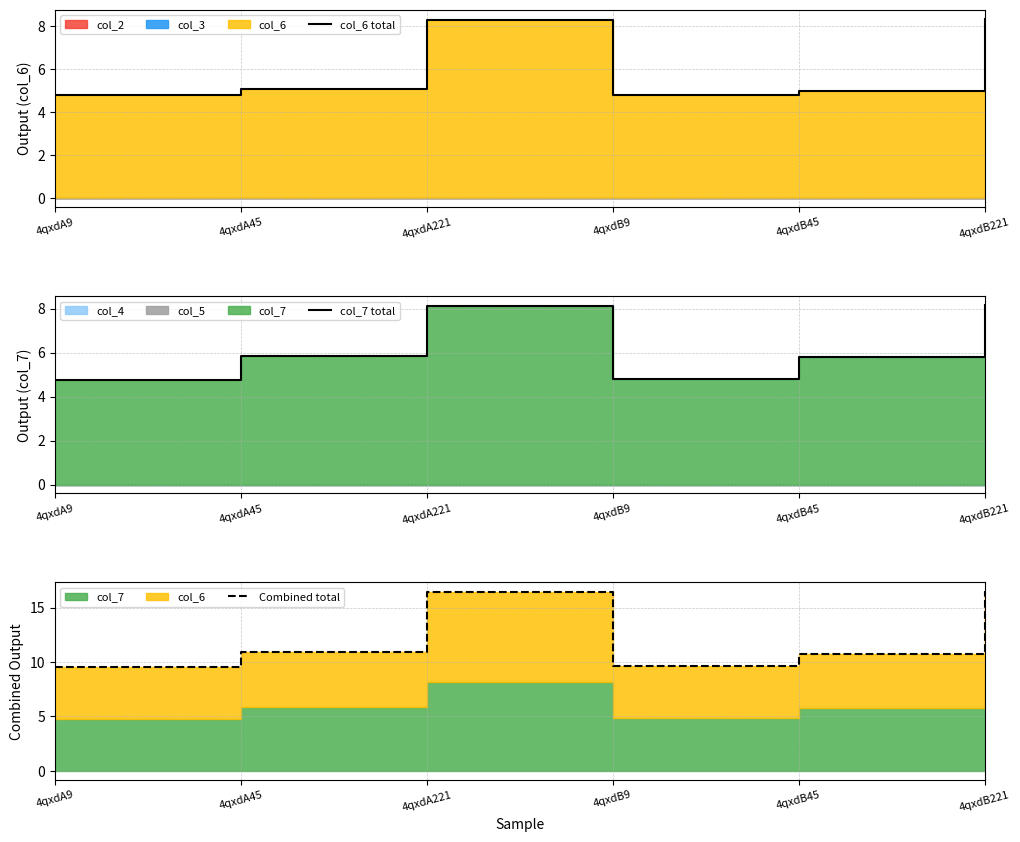

Reading left to right, transcribe all the data shown in this chart.

col_6 total: 4.8	5.1	8.3	4.8	5.0	8.3
col_7 total: 4.7	5.8	8.1	4.8	5.8	8.2
Combined total: 9.5	10.9	16.4	9.6	10.8	16.5